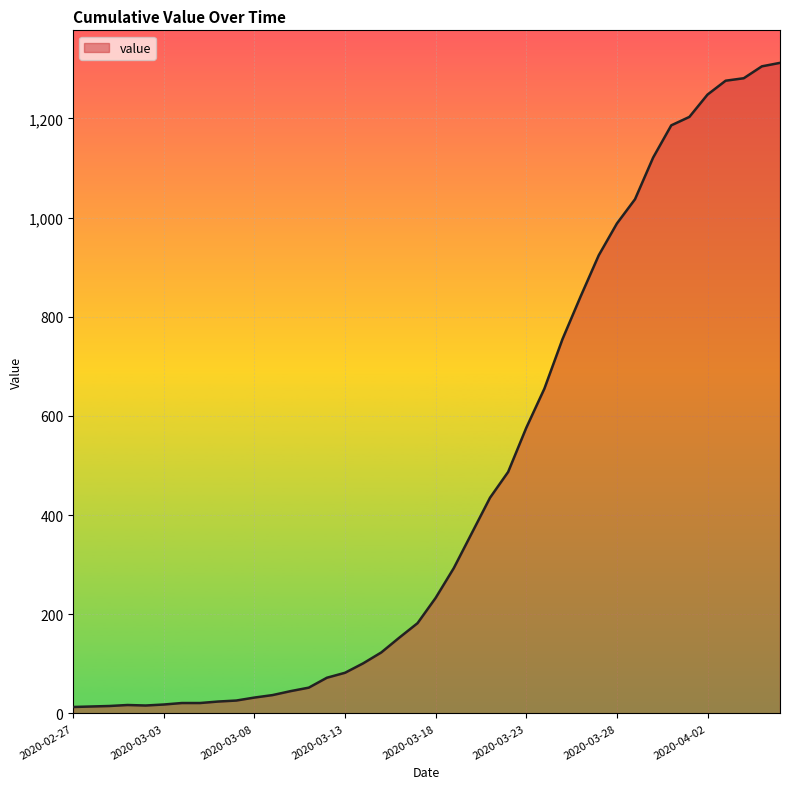

What is the greatest value displayed?

1312